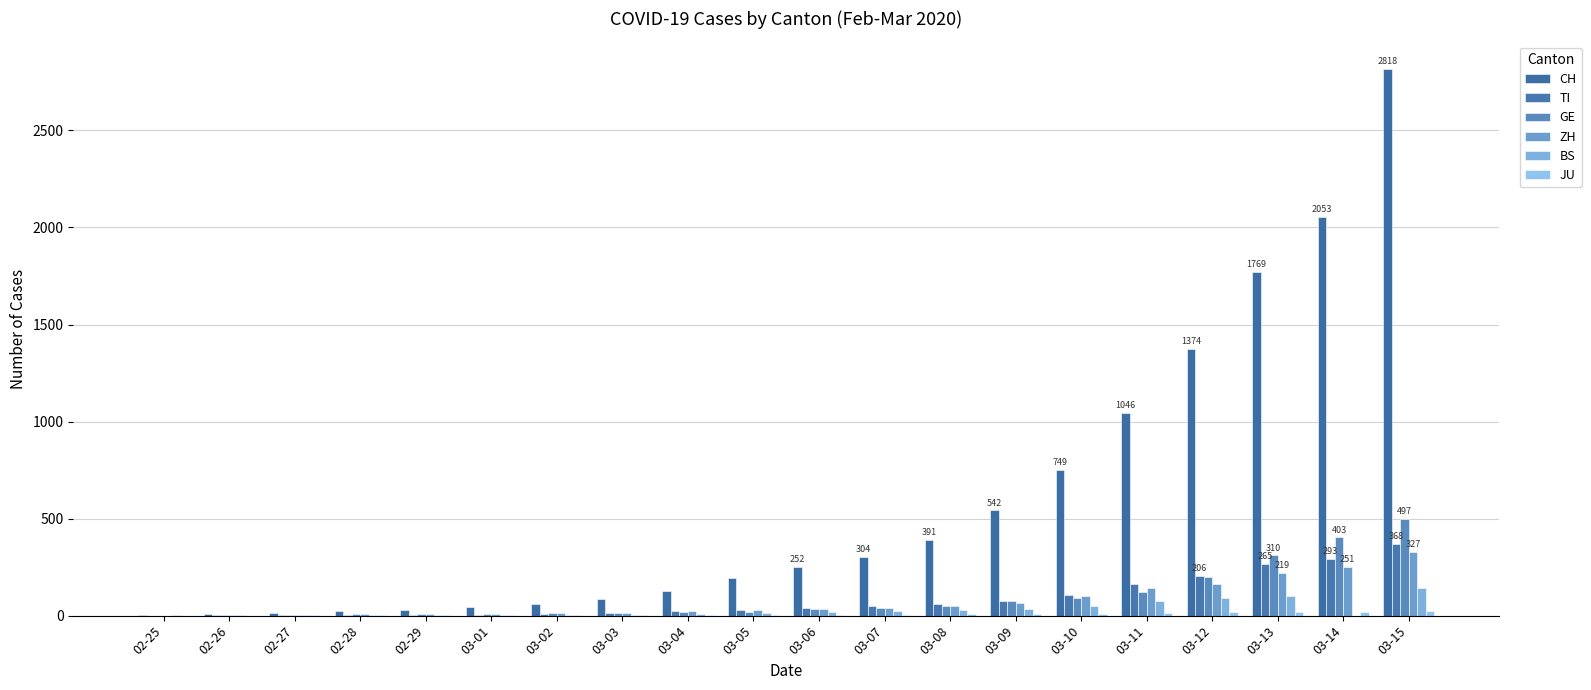

Count the number of data series in this chart.

6